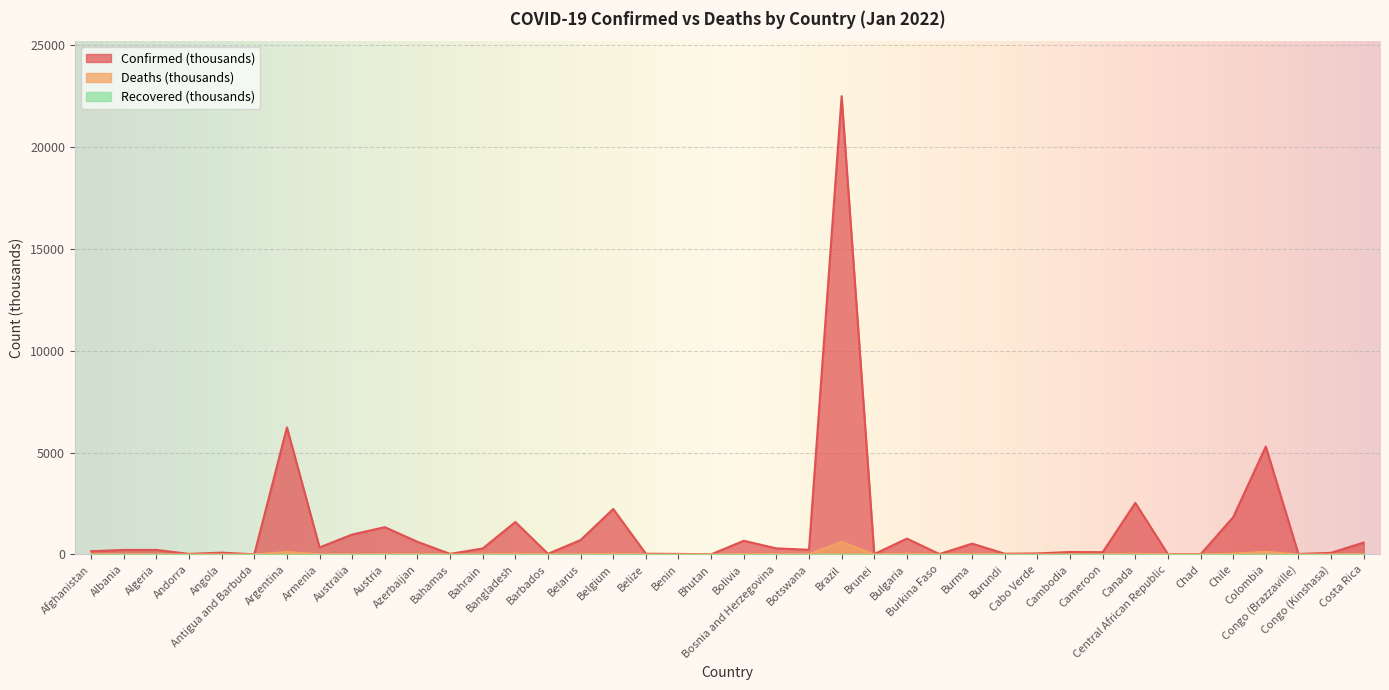

What is the maximum value for Confirmed?

22505.5